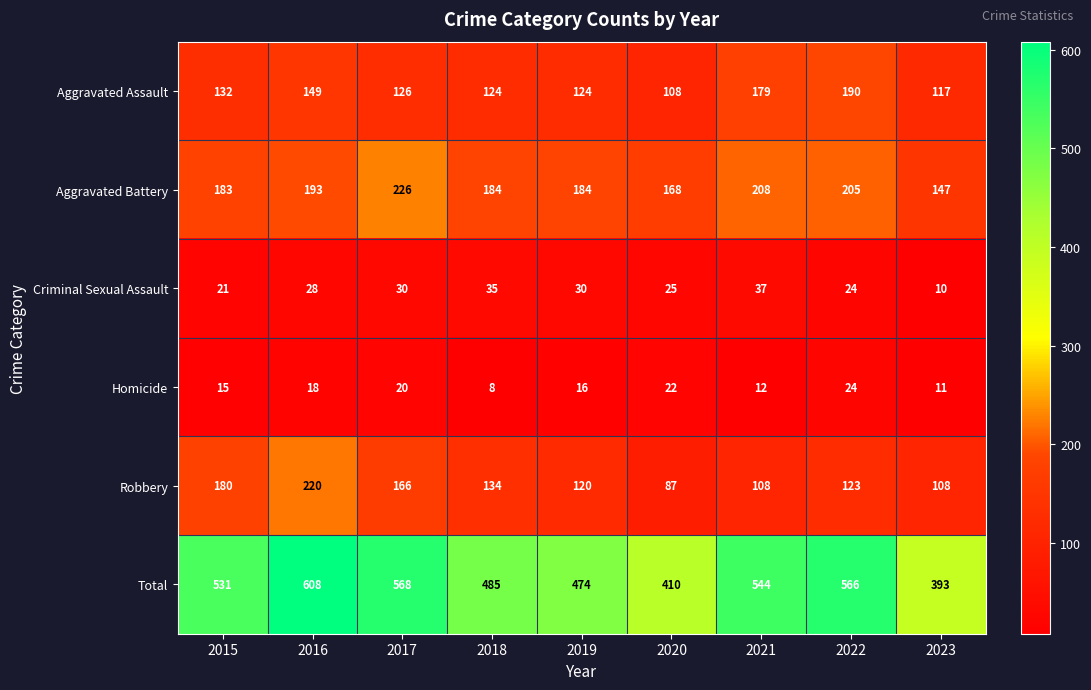

At how many categories does at least one series exceed 105?

9